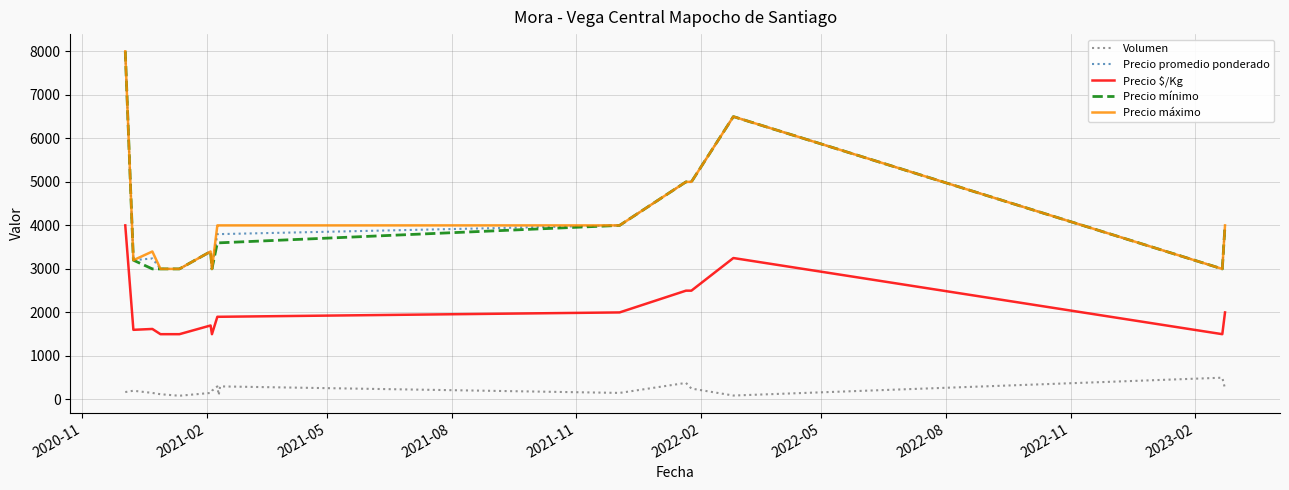

True or false: Precio máximo and Precio $/Kg intersect in this chart.

False